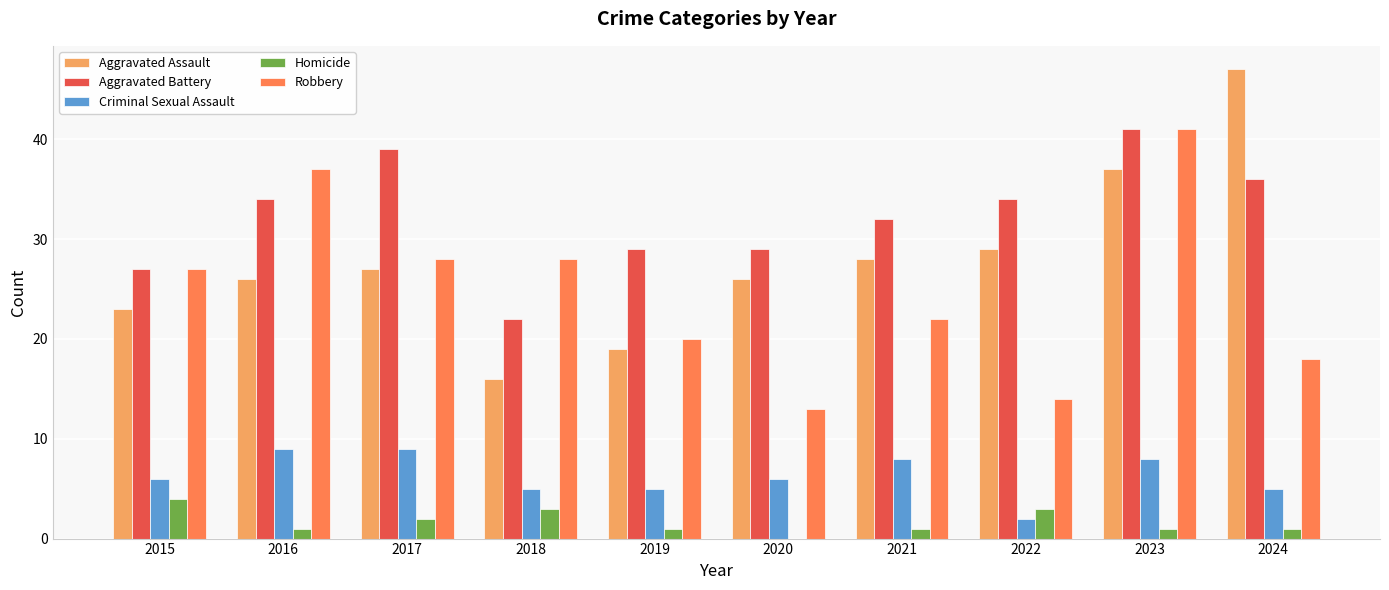

How many groups of bars are there?

10